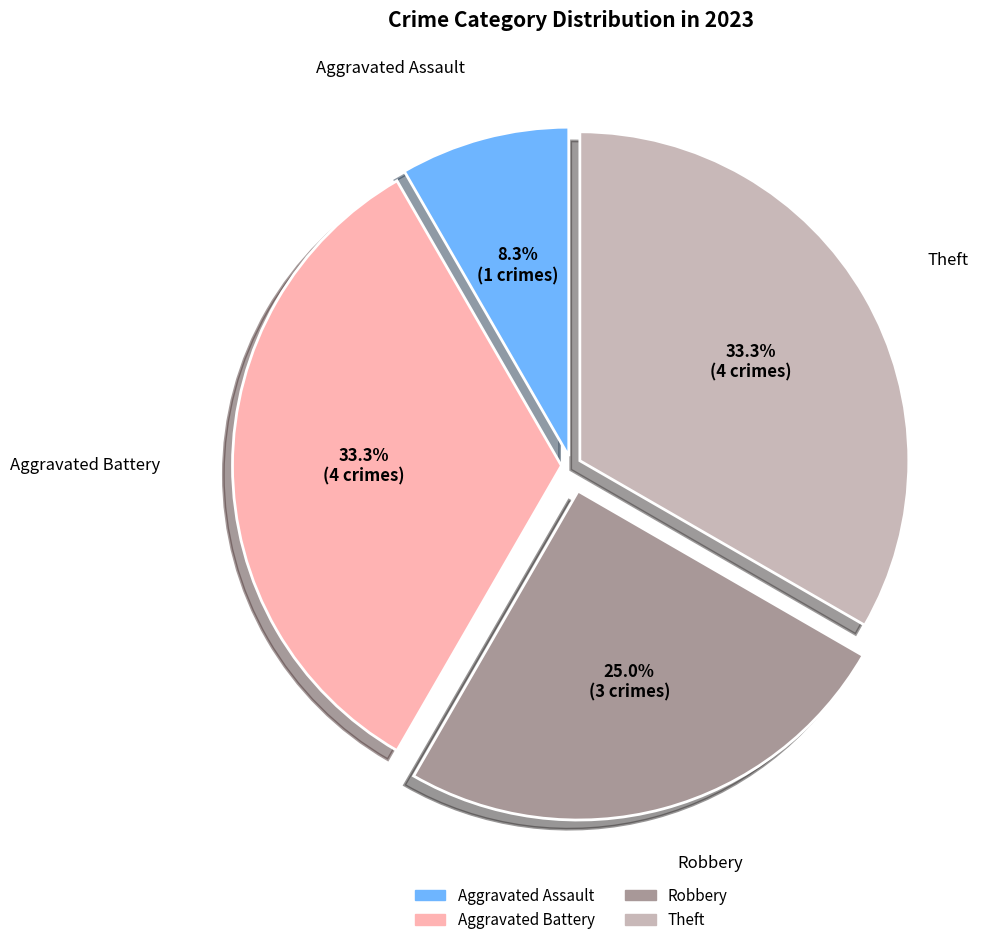

Is it true that Robbery is 25% of the pie?

True